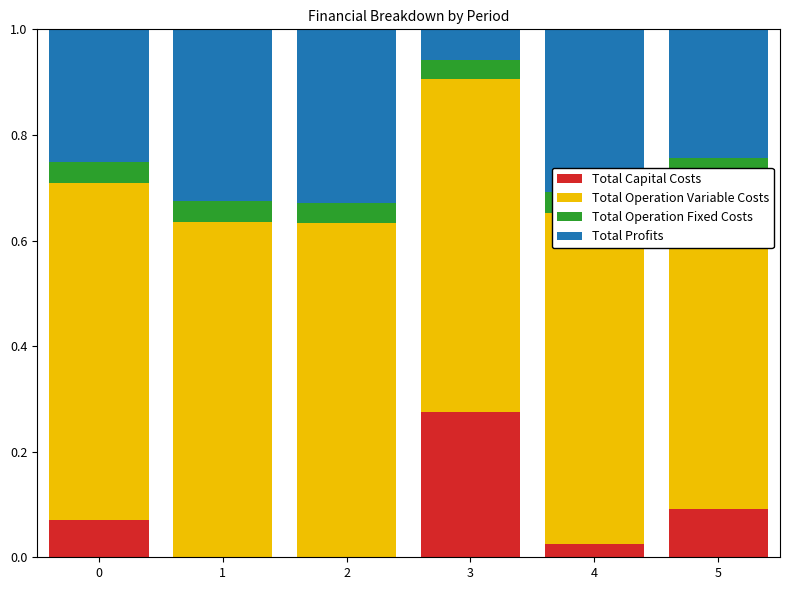

At which label does Total Profits reach its peak?

2